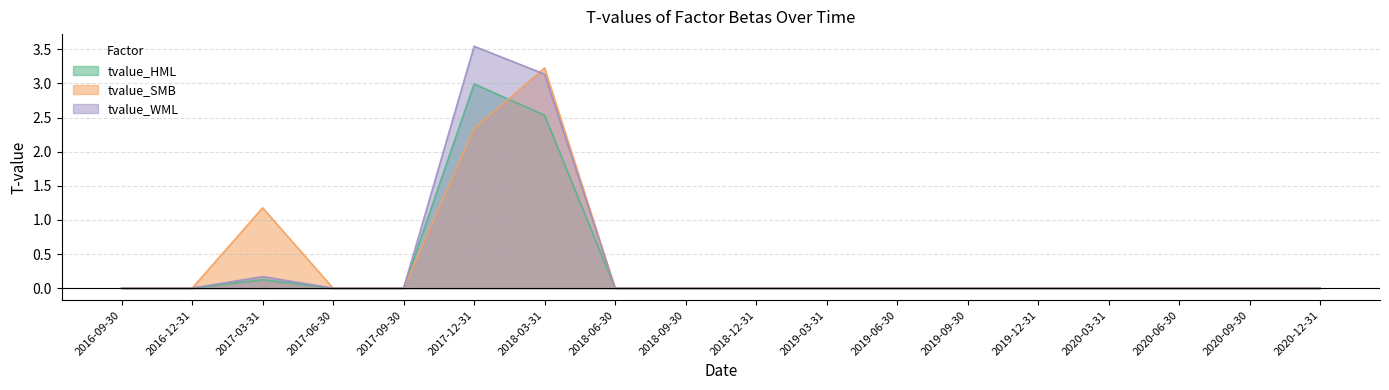

What is the label of the 9th point from the left?

2018-09-30